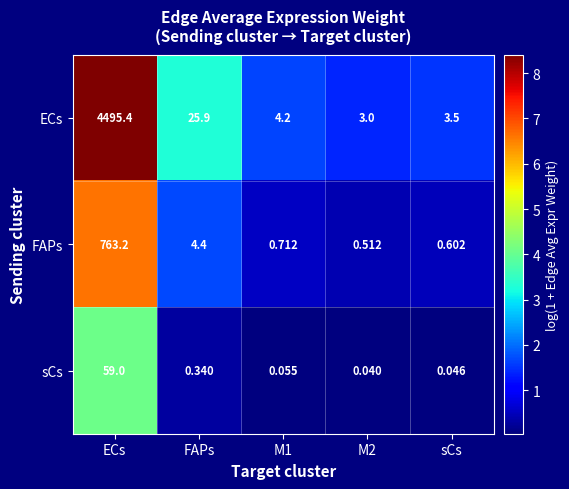

Which series changed the most between ECs and sCs?

ECs